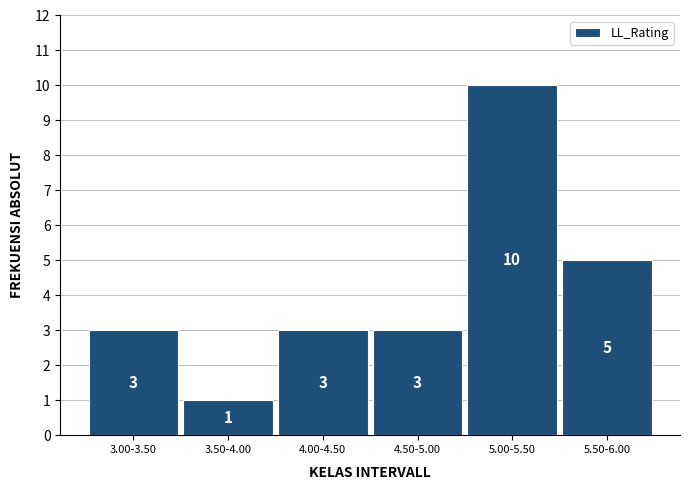

Reading left to right, what are all the values shown in this chart?

3.00-3.50=3	3.50-4.00=1	4.00-4.50=3	4.50-5.00=3	5.00-5.50=10	5.50-6.00=5